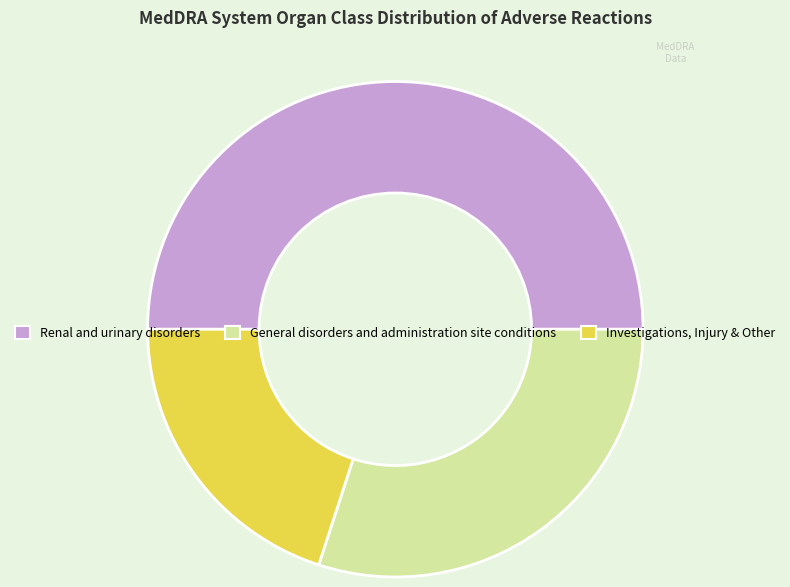

Does Investigations, Injury & Other represent more than half of the total?

No